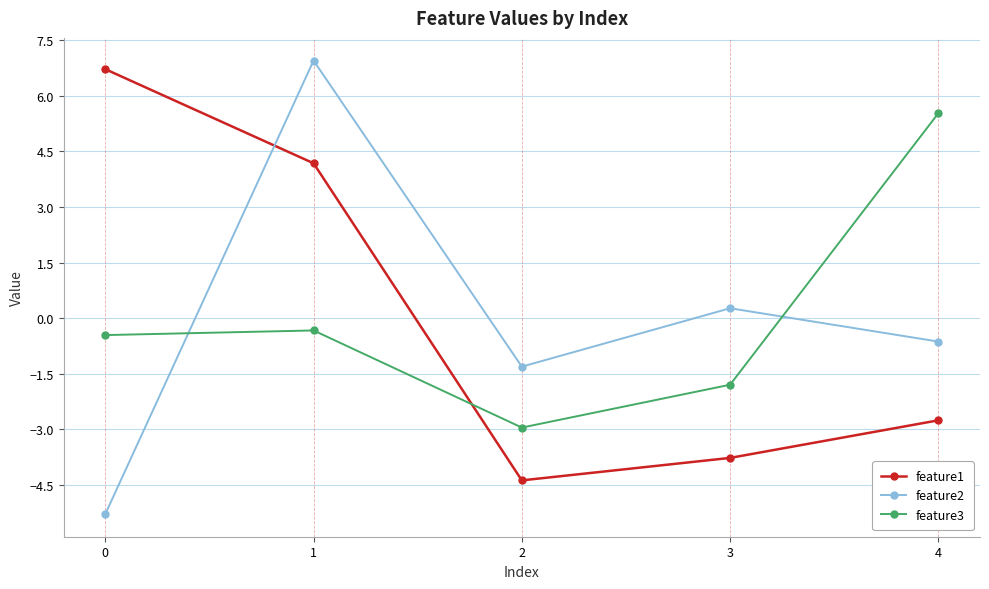

True or false: feature1 has more than 1 interior local peaks.

False